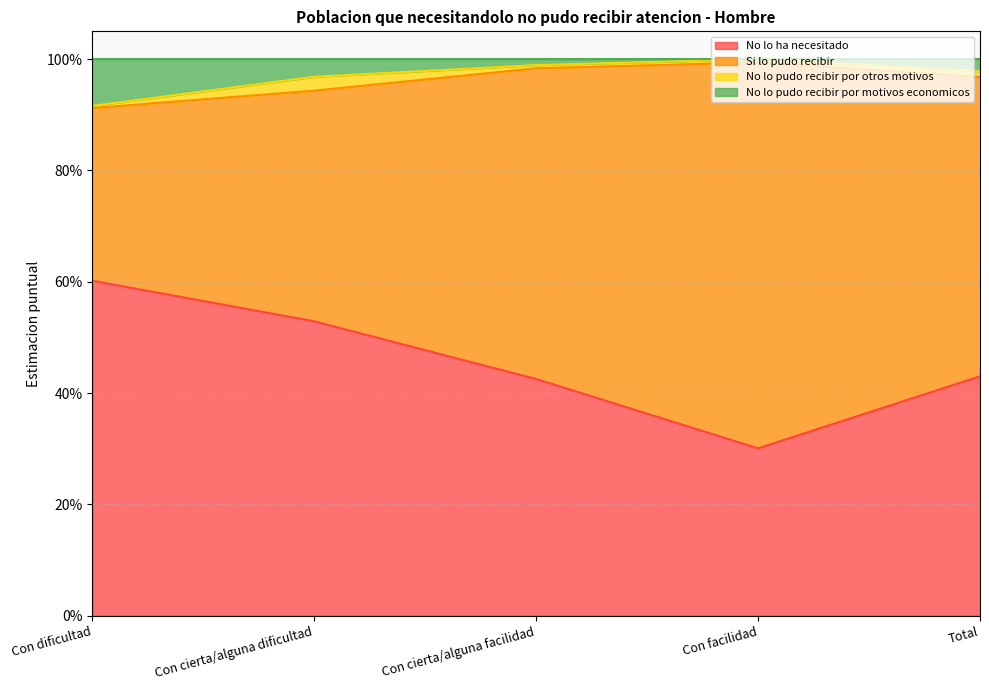

What is the difference between the maximum and minimum values in the No lo pudo recibir por motivos economicos series?

0.1